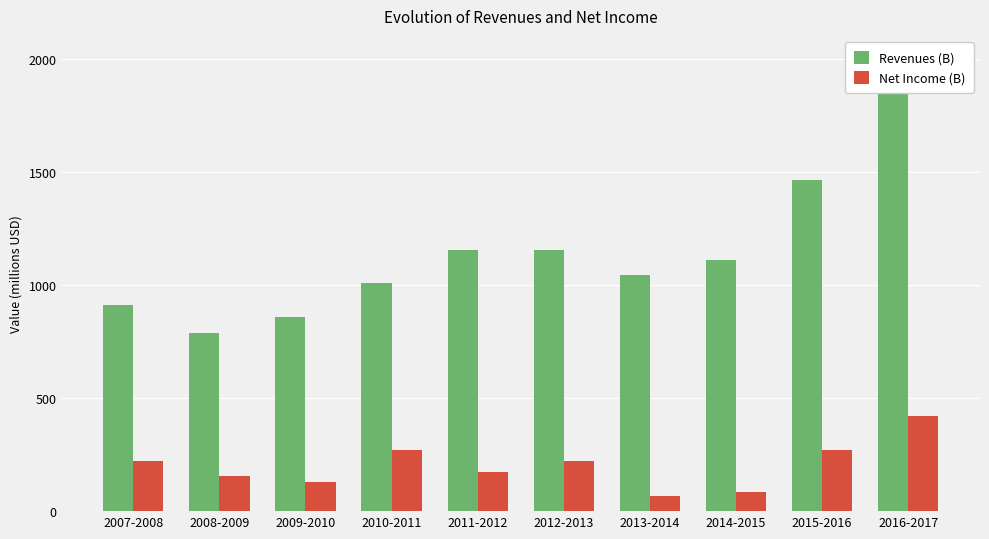

At which category is the sum across all series the highest?

2016-2017